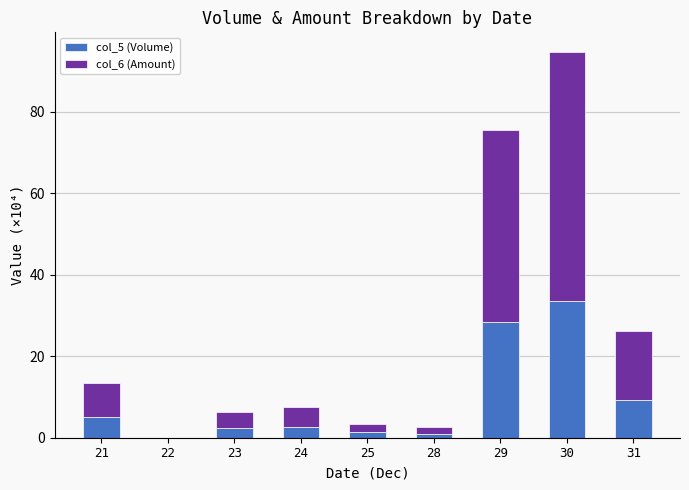

Does the chart contain stacked bars?

Yes